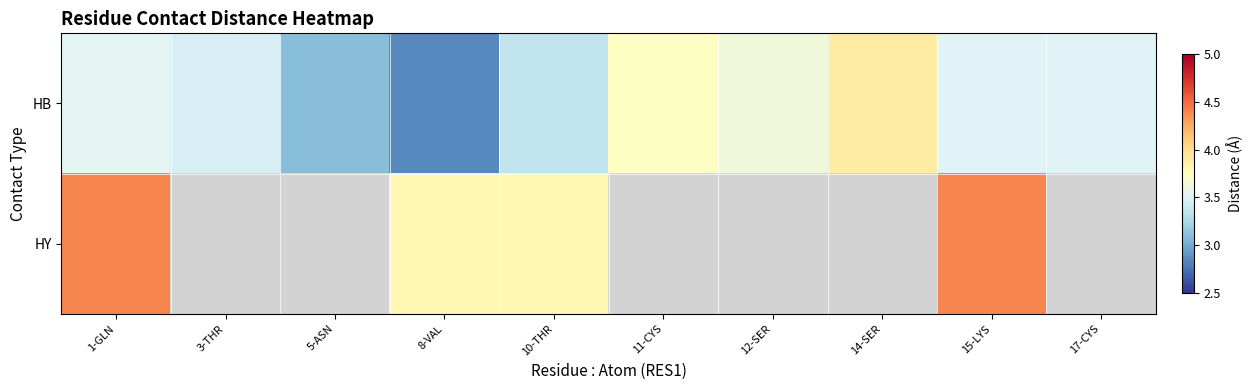

Between 15-LYS and 8-VAL, which is larger?

15-LYS